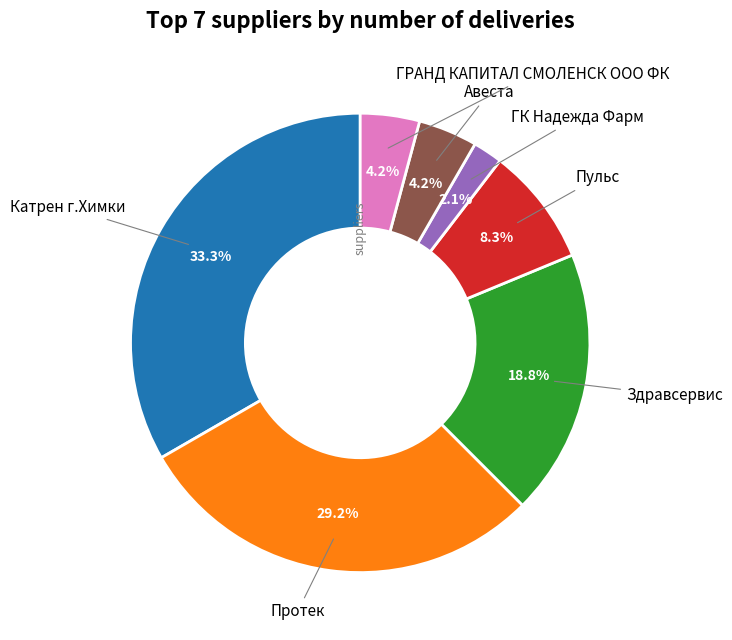

Is there a majority slice in this chart?

No